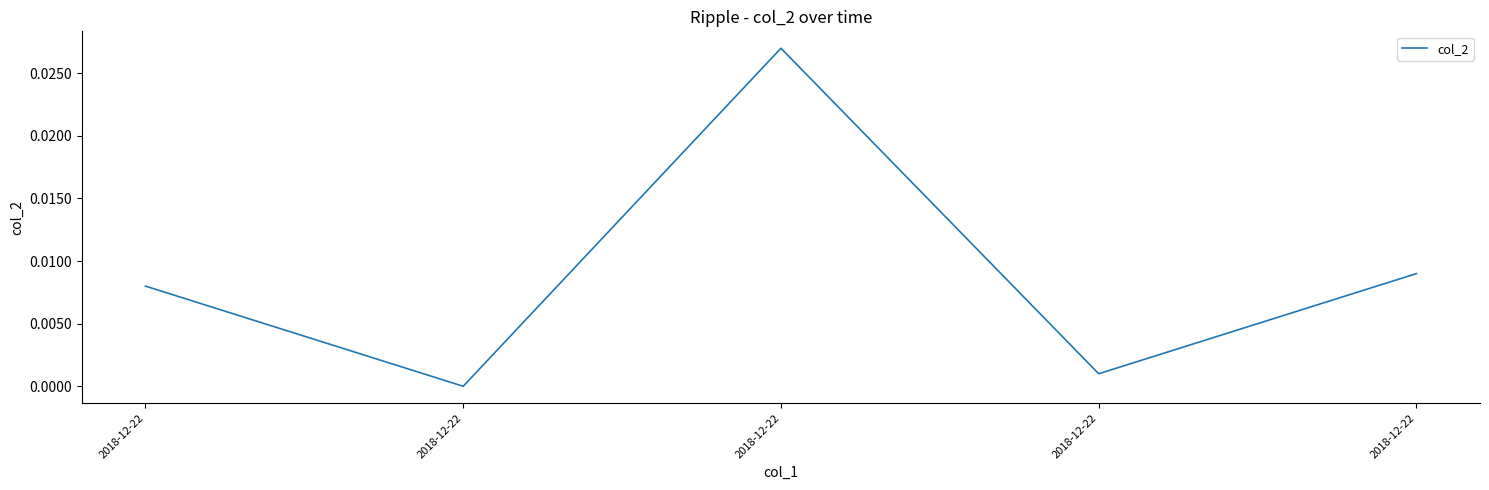

How many lines are shown in the chart?

1